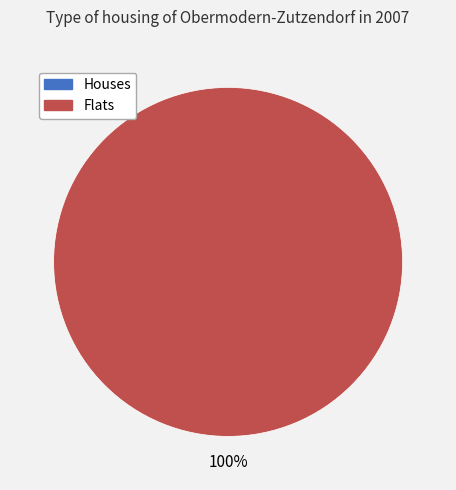

Do 1445014127 and 1453132959 together represent more than half of the pie?

Yes